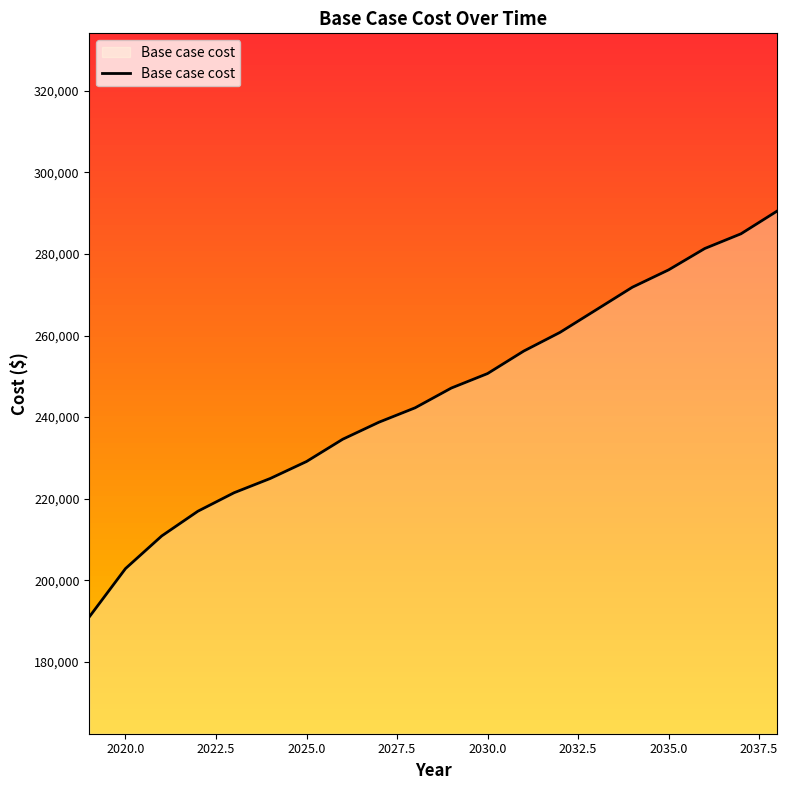

What is the greatest value displayed?

290543.2